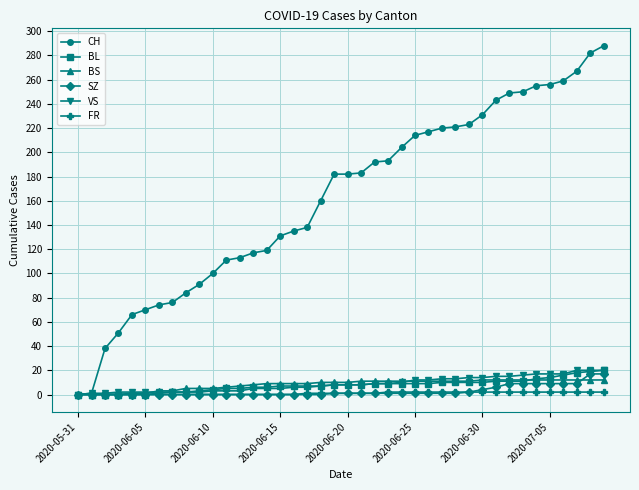

What is the highest value of the VS series?

20